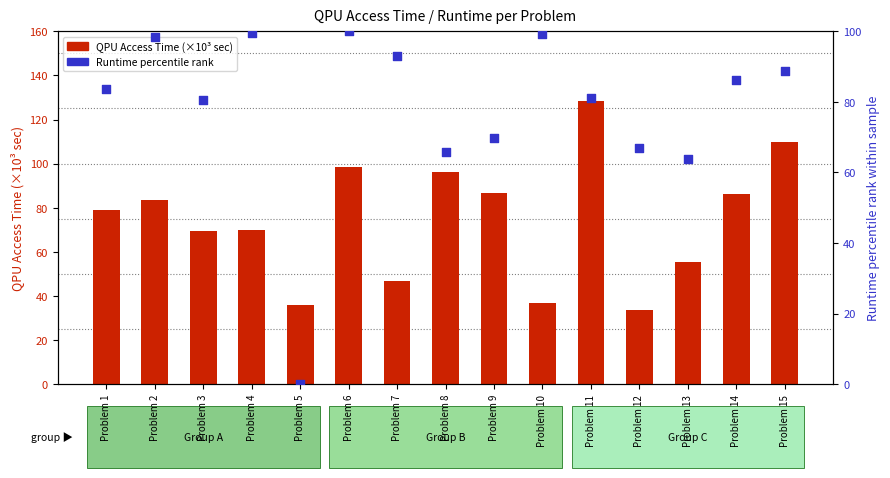

At which category is the sum across all series the highest?

Problem 11